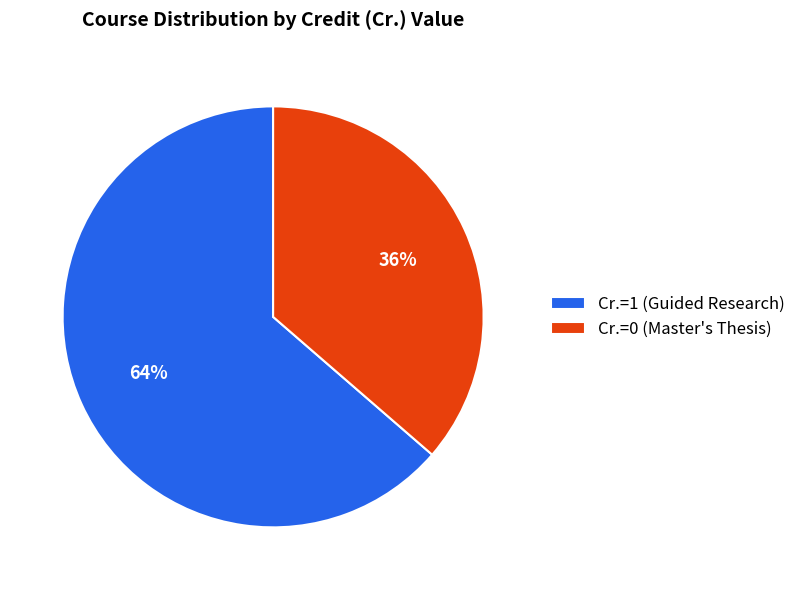

Which category accounts for the majority?

Cr.=1 (Guided Research)